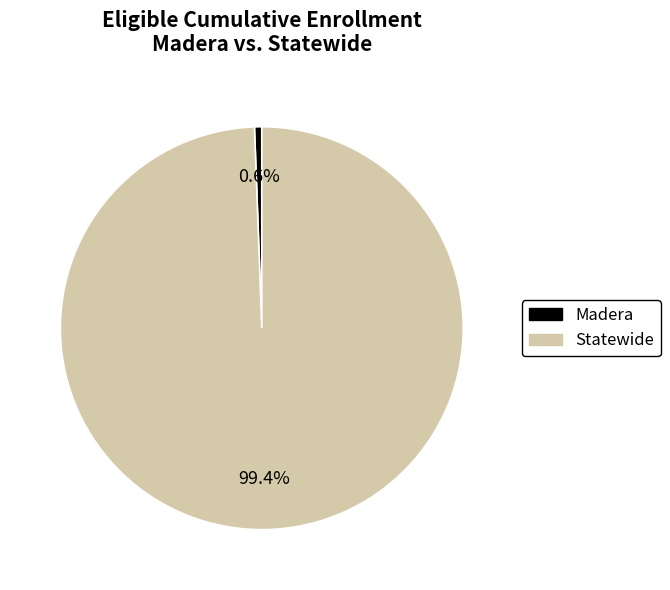

The Statewide slice represents 99% of the pie. True or false?

True